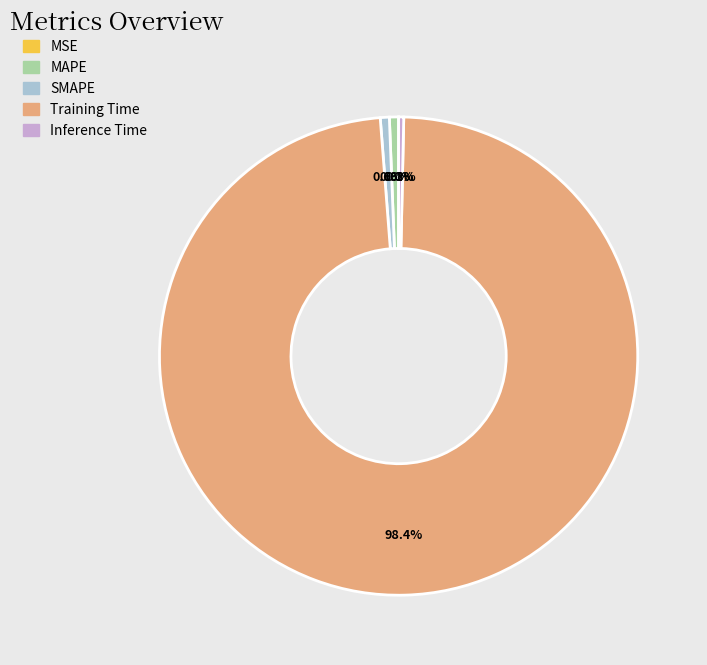

How much of the chart is everything except Inference Time?

99.7%